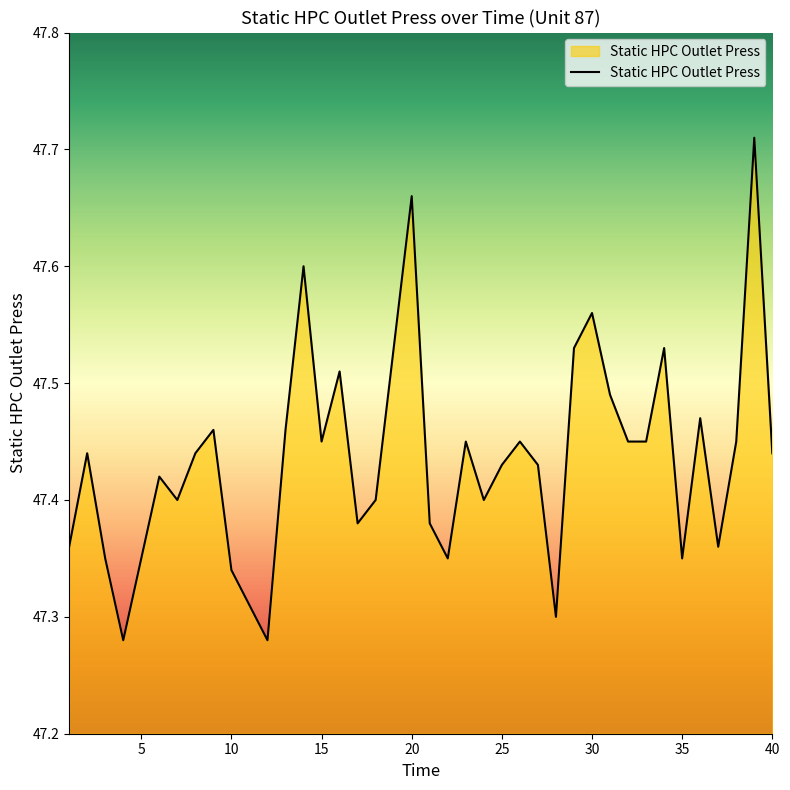

What is the difference between the maximum and minimum values?

0.4